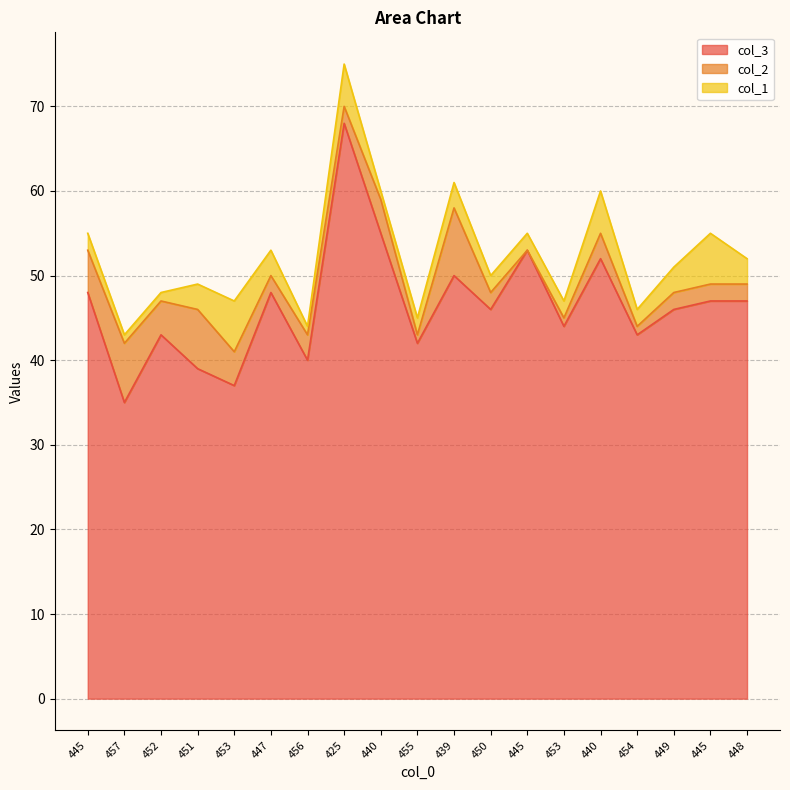

What is the difference between the second highest and second lowest values in the col_3 series?

18